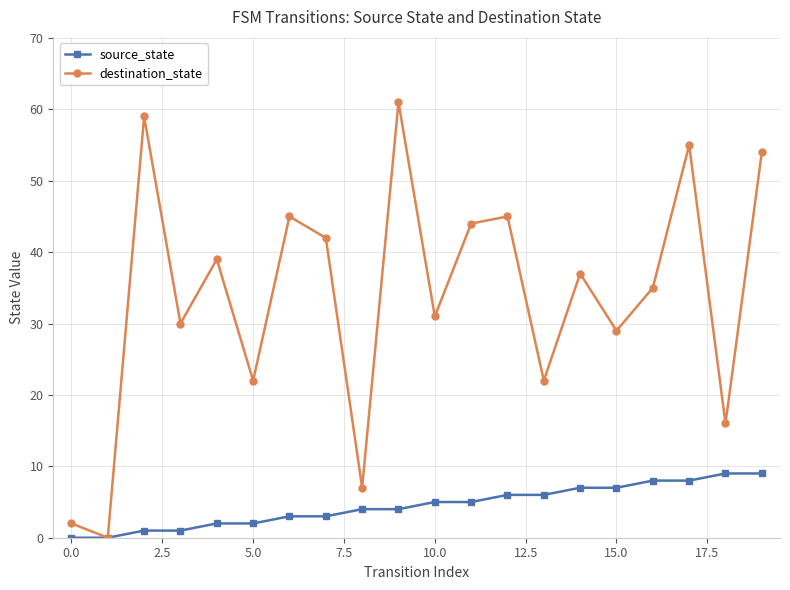

Which series has the largest total across all categories?

destination_state